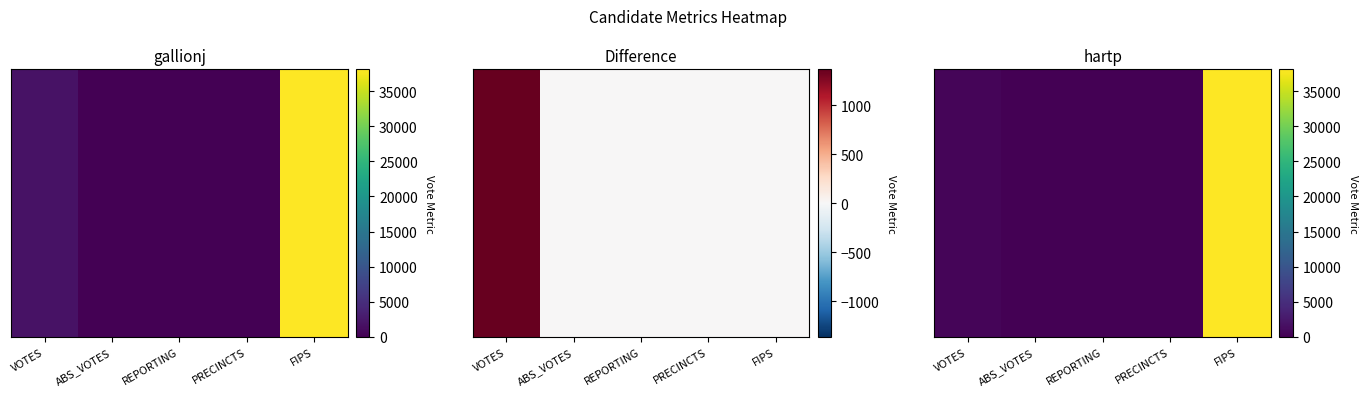

Rank the categories by value from highest to lowest.

FIPS, VOTES, REPORTING, PRECINCTS, ABS_VOTES